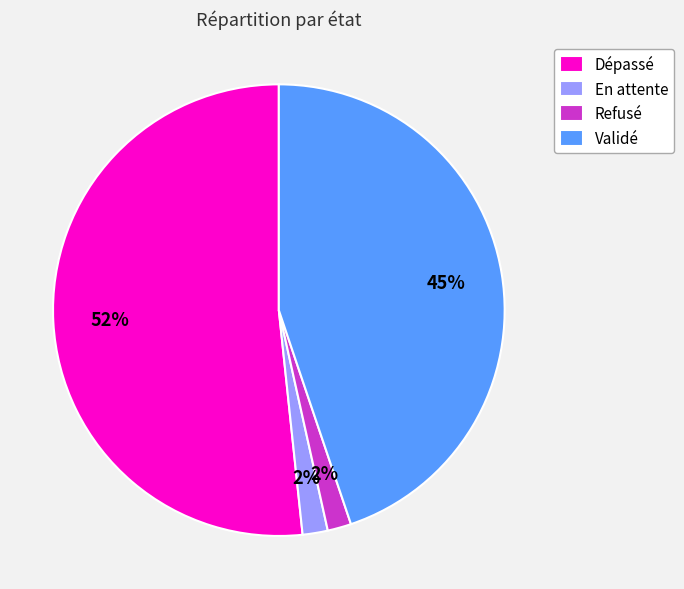

Does Refusé represent more than half of the total?

No